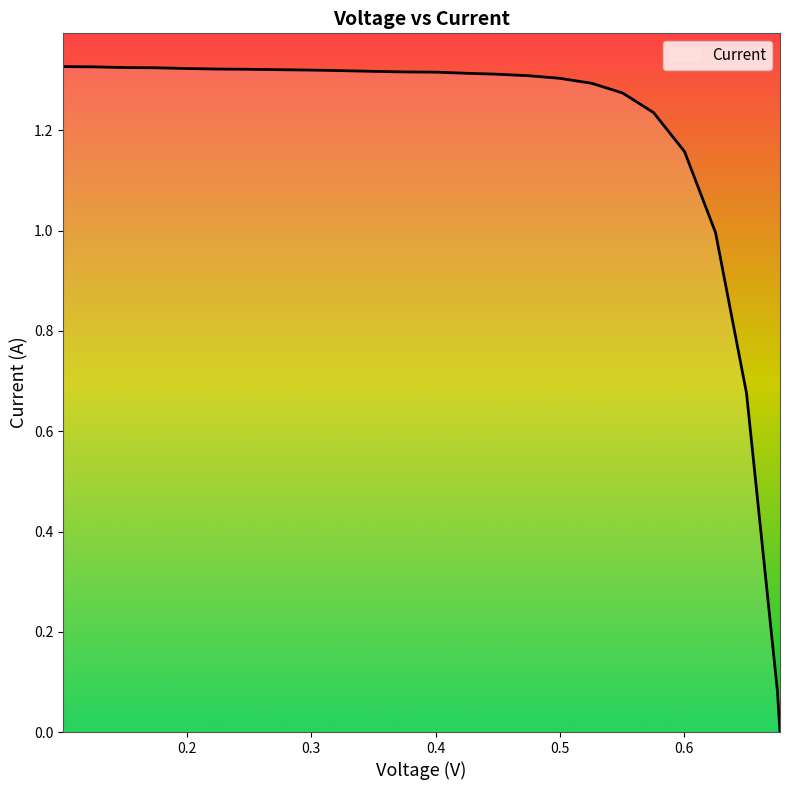

Reading left to right, transcribe all the data shown in this chart.

0.1005=1.3	0.1254=1.3	0.1502=1.3	0.1762=1.3	0.2=1.3	0.2249=1.3	0.2508=1.3	0.2757=1.3	0.3005=1.3	0.3254=1.3	0.3503=1.3	0.3752=1.3	0.4=1.3	0.4249=1.3	0.4498=1.3	0.4747=1.3	0.4996=1.3	0.5255=1.3	0.5503=1.3	0.5752=1.2	0.6001=1.2	0.625=1.0	0.6499=0.7	0.6747=0.1	0.6768=0.0